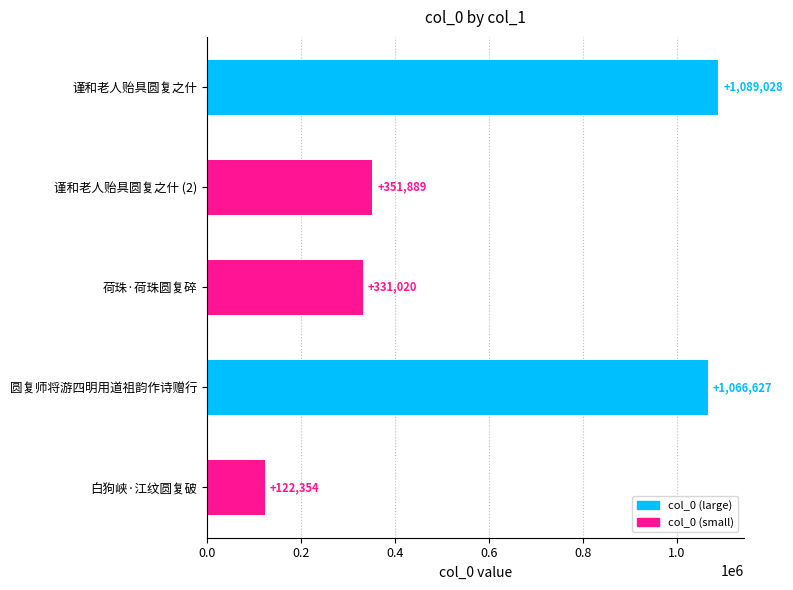

How many bars are there in total?

5